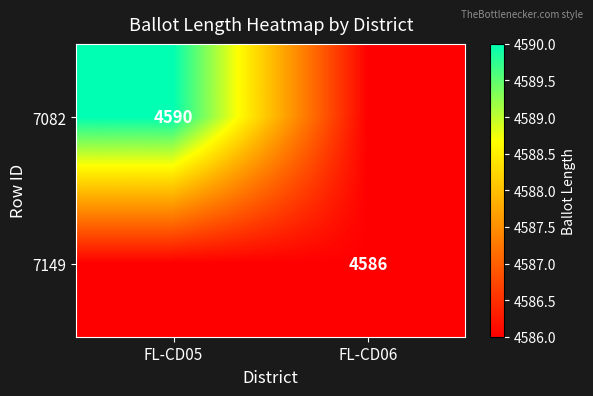

Is it true that 7082 equals 2162 at FL-CD05?

False